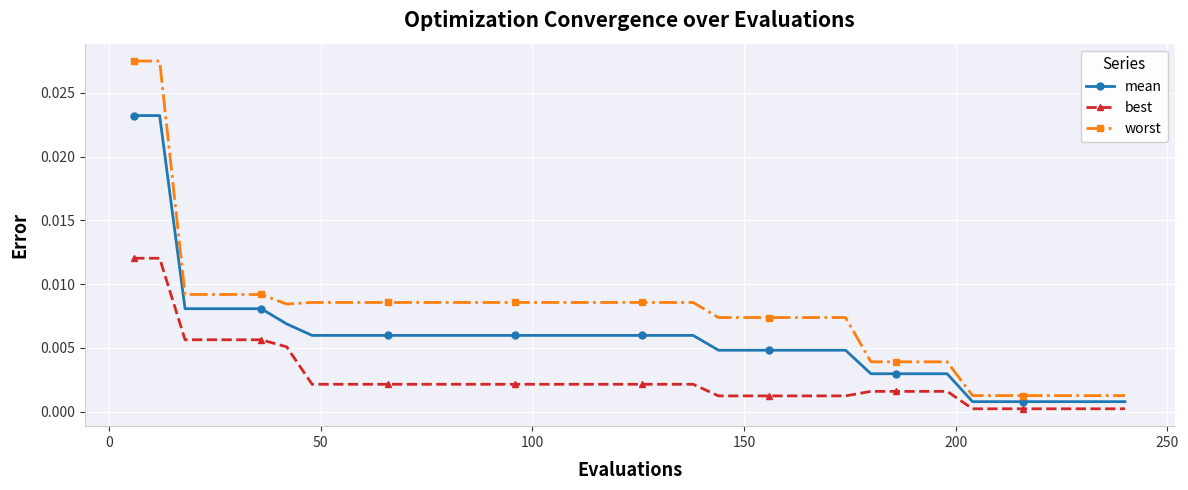

True or false: worst and best cross at least once.

False